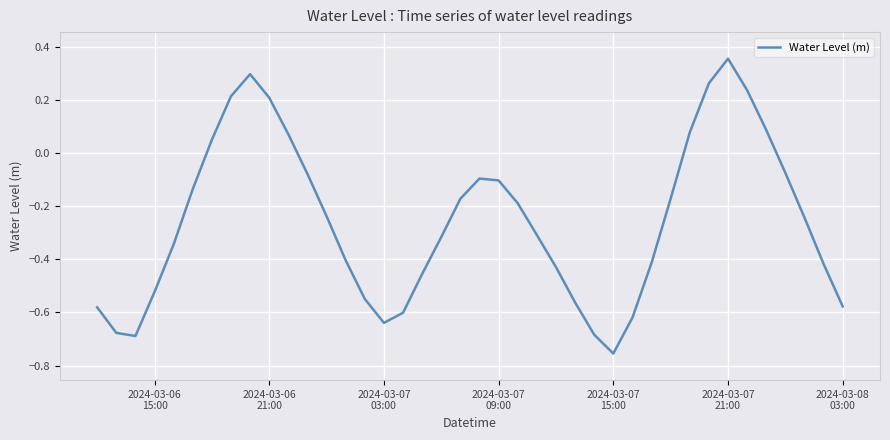

What is the difference between the maximum and minimum values?

1.1